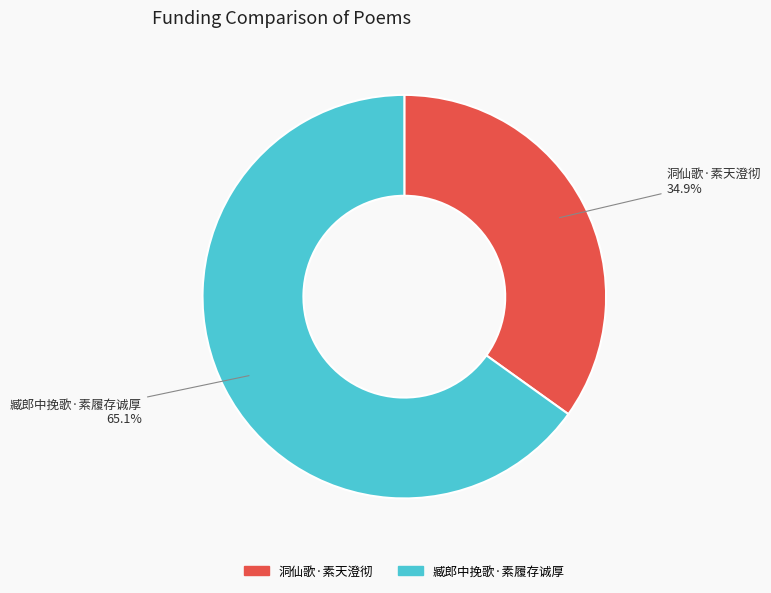

To the nearest percent, what is the difference between the 洞仙歌·素天澄彻 and 臧郎中挽歌·素履存诚厚 slice percentages?

30%